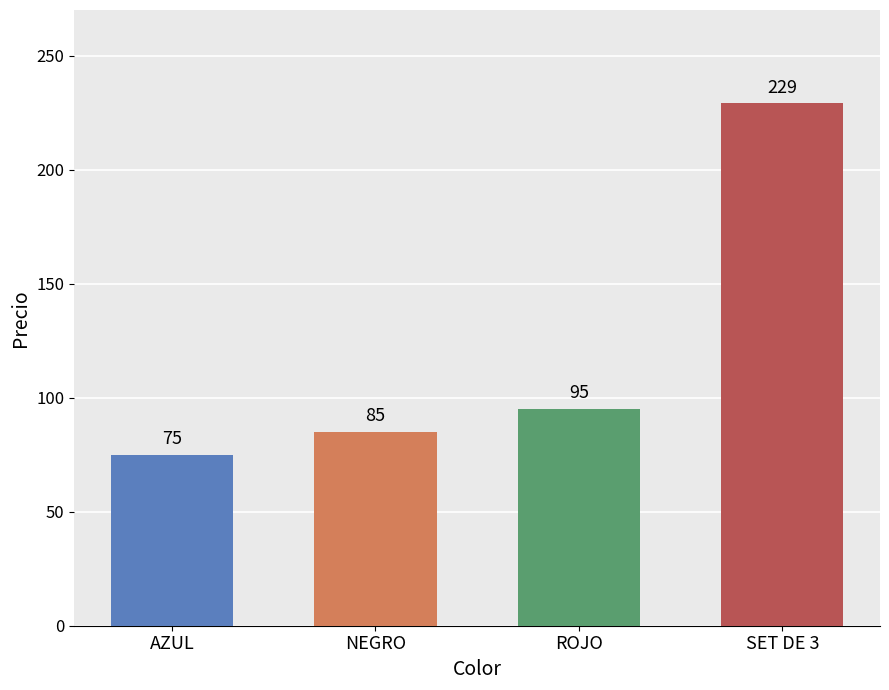

What position from the left is AZUL?

1